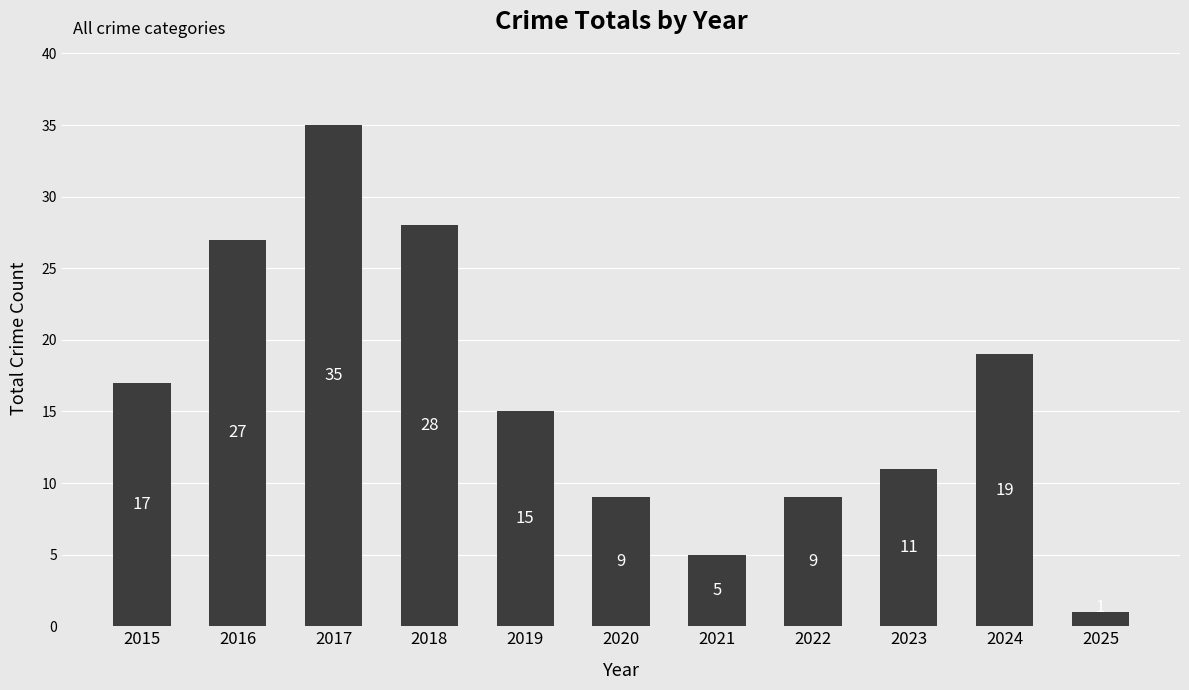

The chart shows a value of 19 at 2024. True or false?

True